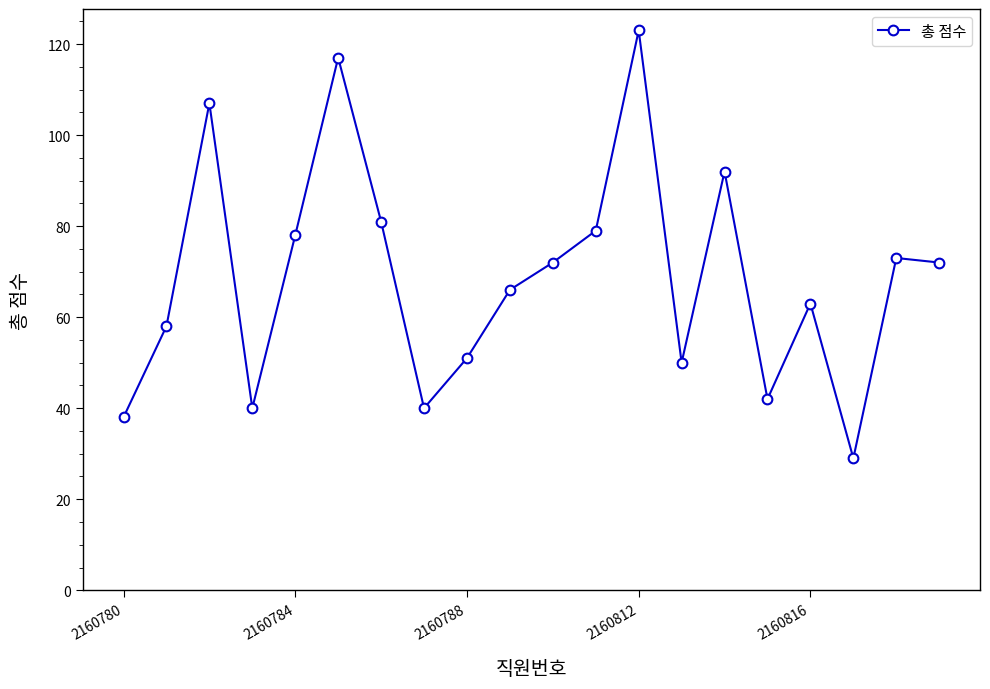

How many lines are shown in the chart?

1